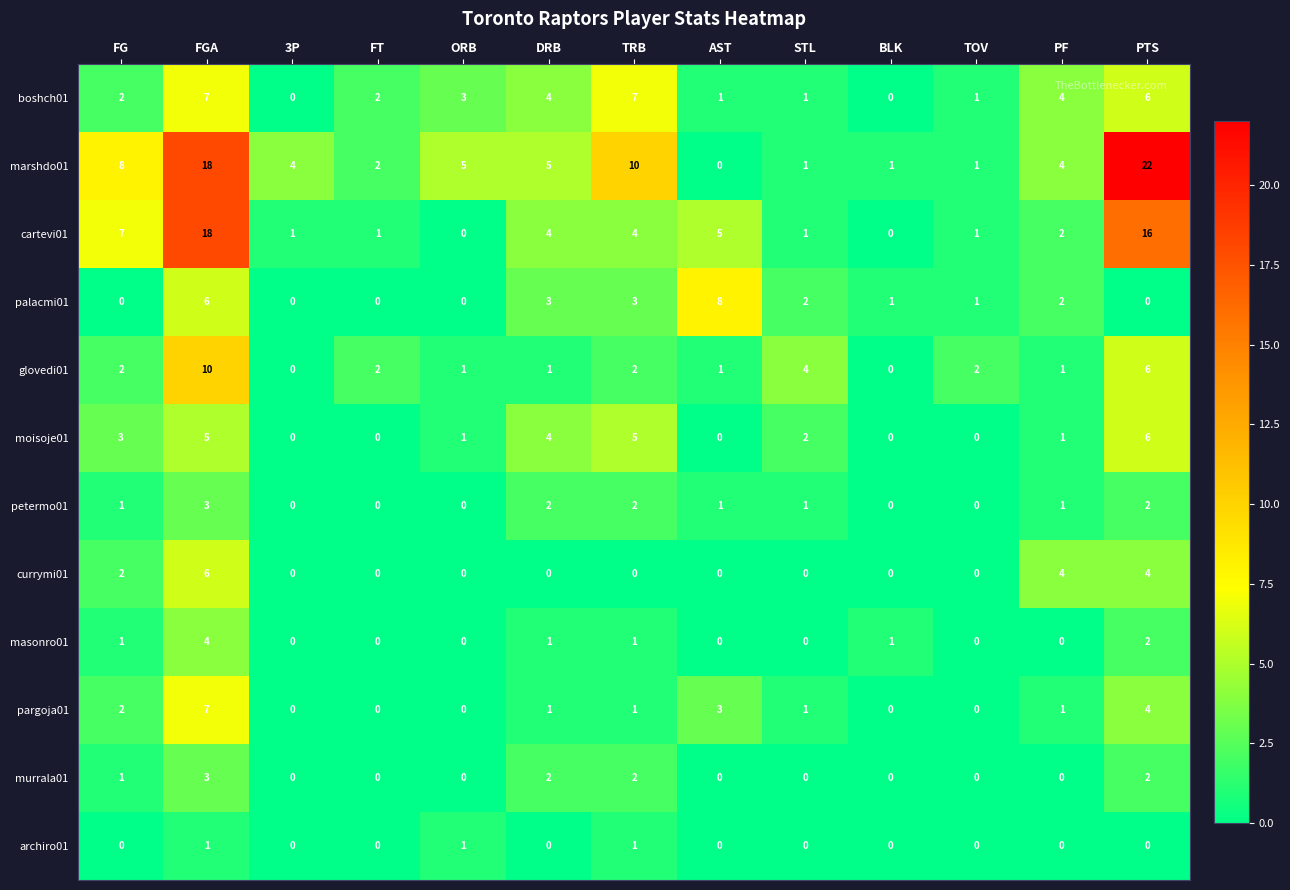

Is it true that murrala01 equals 0 at AST?

True